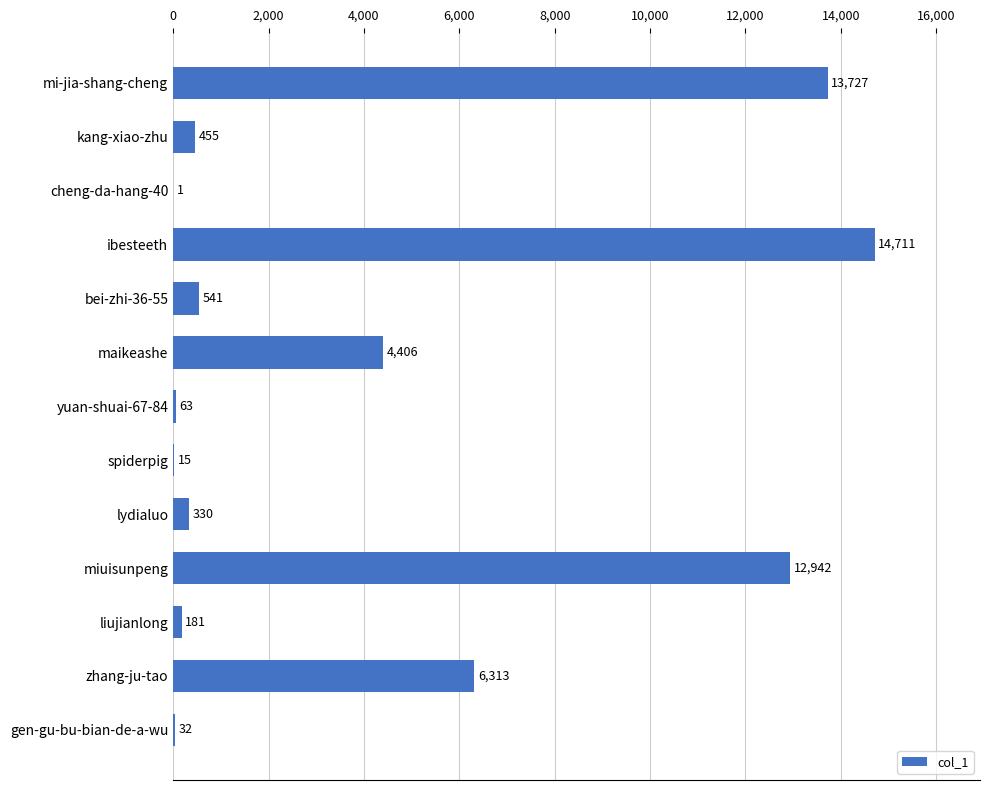

How many data points does each series have?

13